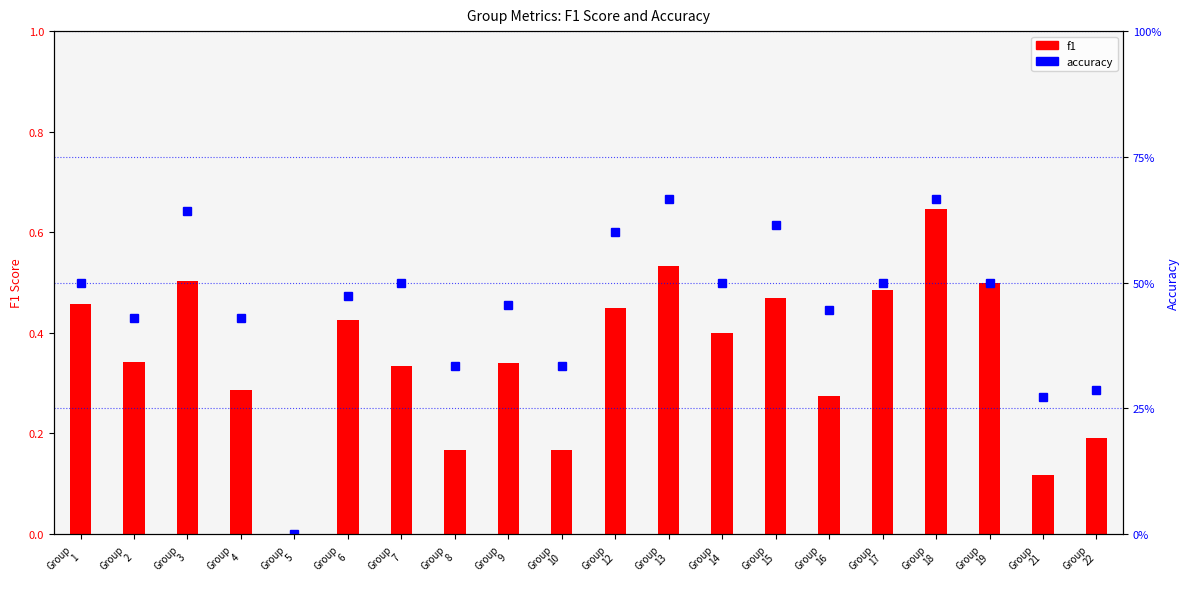

True or false: accuracy has a value of 0.1 at Group
2.

False